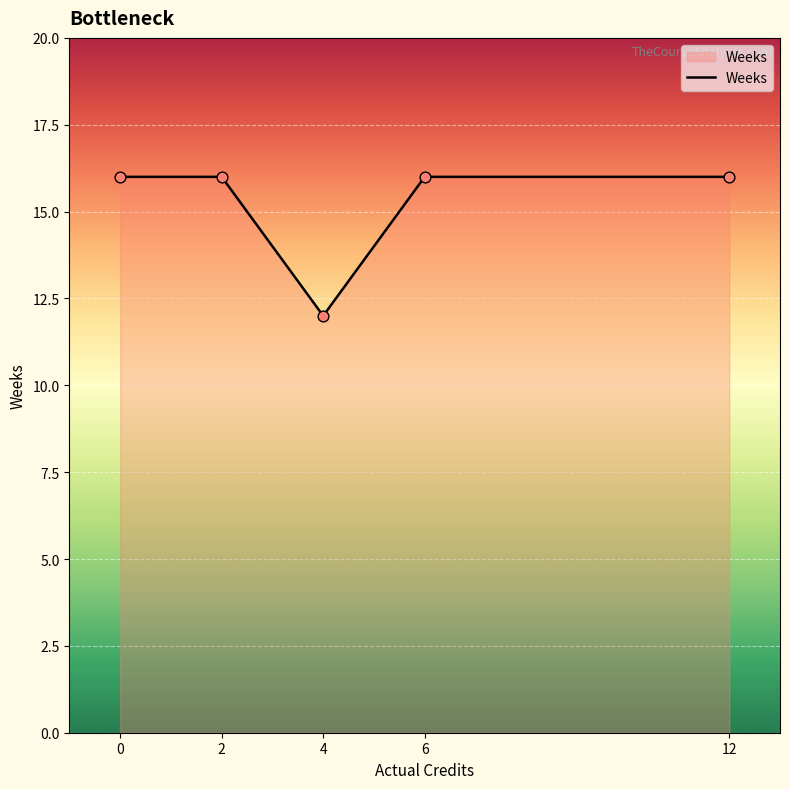

Which has a higher value, 4 or 12?

12